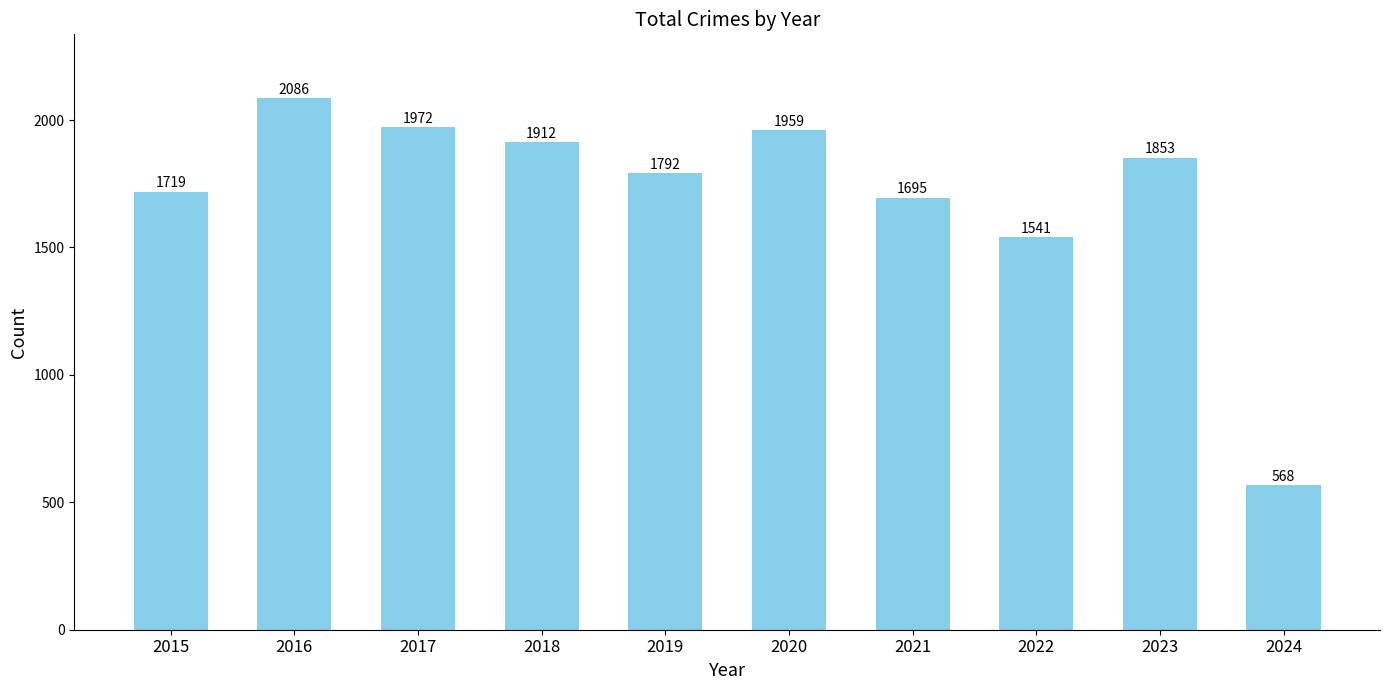

The value at 2024 is 568. True or false?

True